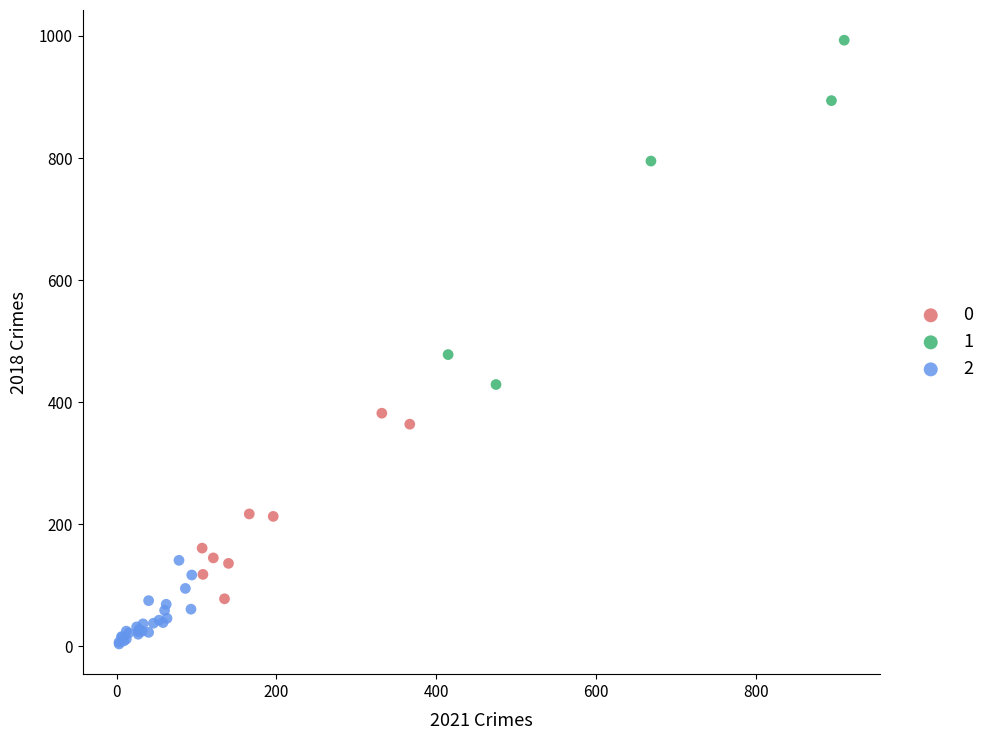

What are all the series names shown in the legend?

0, 1, 2